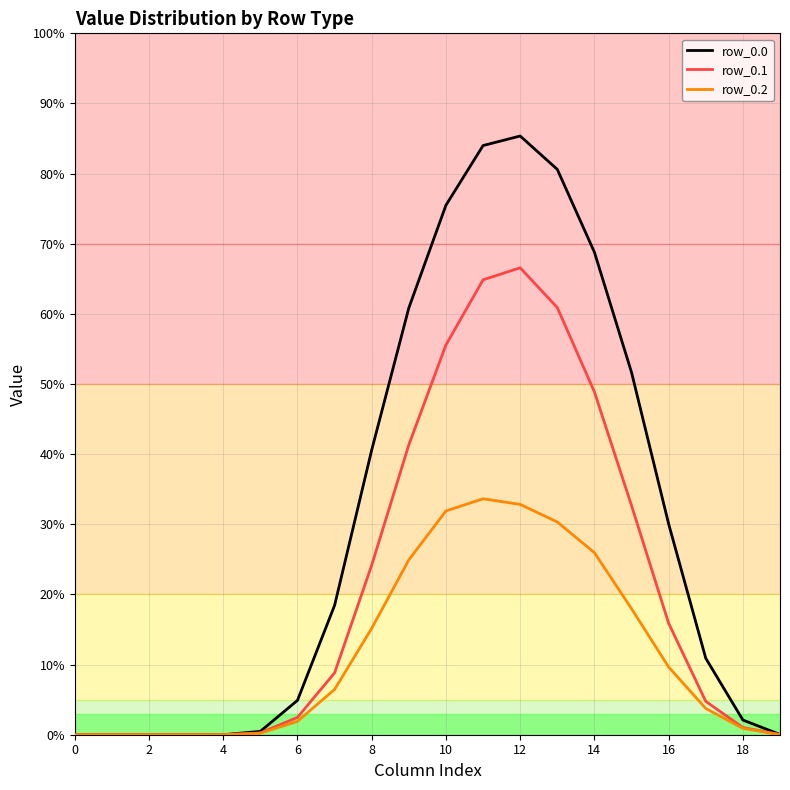

What is the maximum value for row_0.1?

66.6